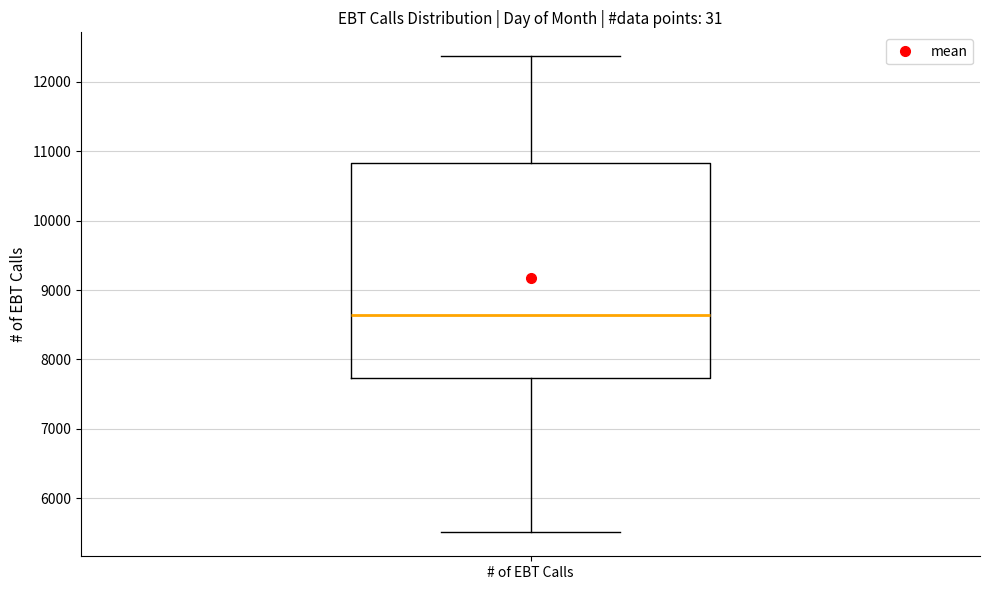

Read this box plot against the y-axis: the position of the median line, the range covered by the box, and the ends of both whiskers. The values are not printed on the chart, so give them approximately, as read against the axis.

median 8600, box 7700 to 10800, whiskers 5500 to 12400